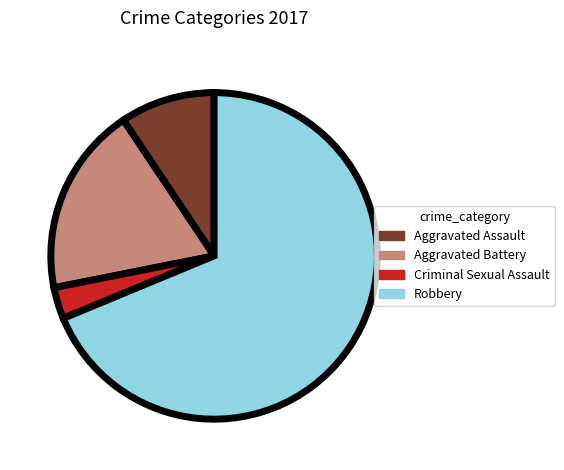

Is the sum of Criminal Sexual Assault and Aggravated Battery greater than half?

No